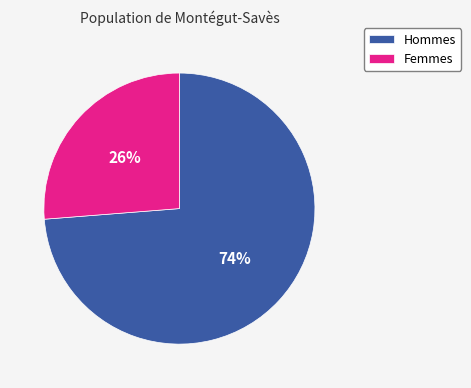

Is it true that Hommes is 84% of the pie?

False